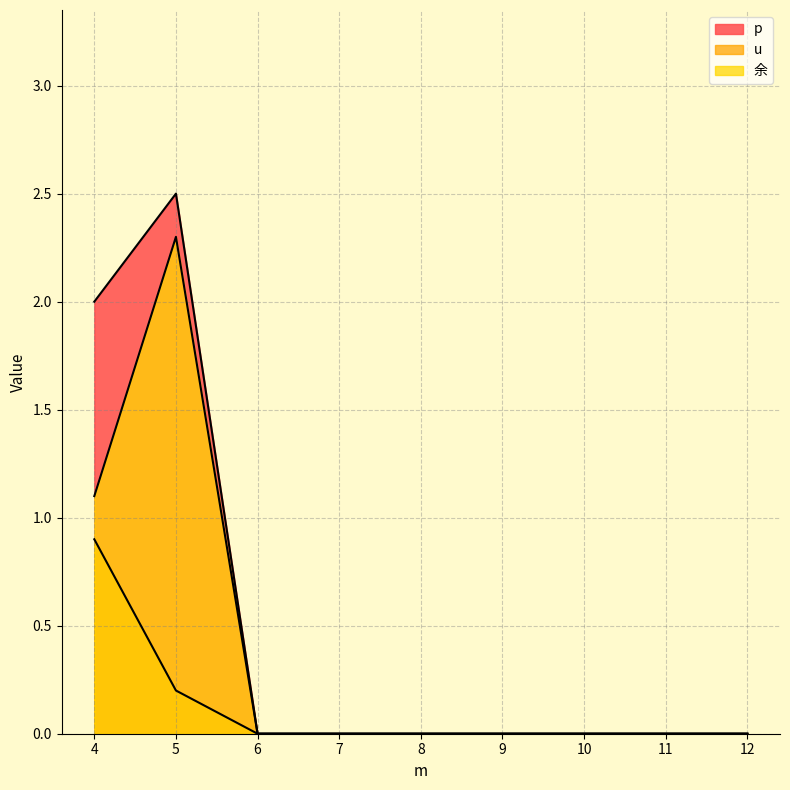

True or false: 余 has a value of 0.0 at 6.

True